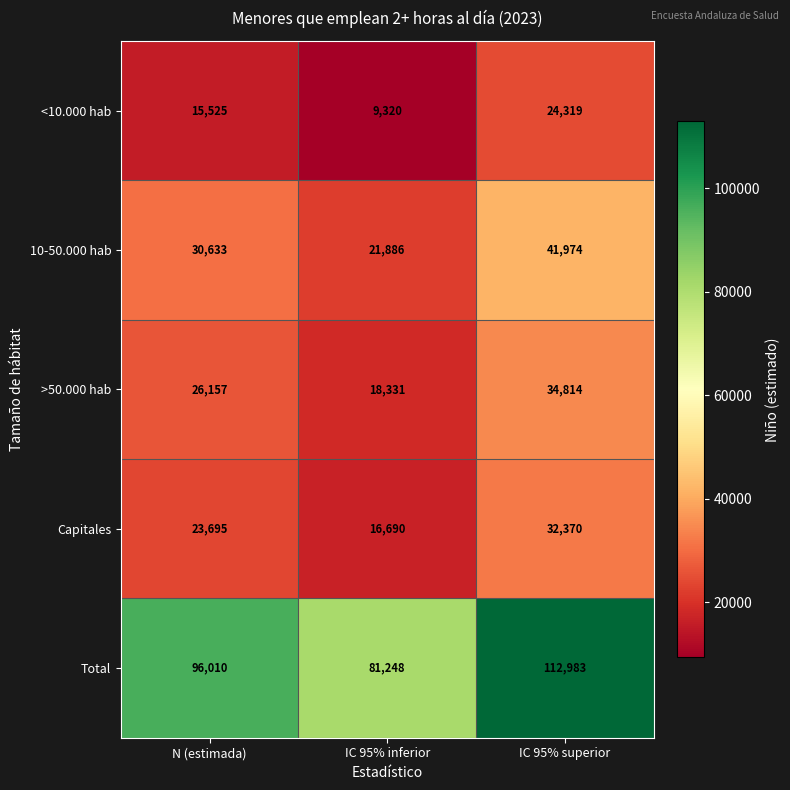

Reading left to right, list all the values displayed in this chart.

<10.000 hab: 15525	9320	24319
10-50.000 hab: 30633	21886	41974
>50.000 hab: 26157	18331	34814
Capitales: 23695	16690	32370
Total: 96010	81248	112983